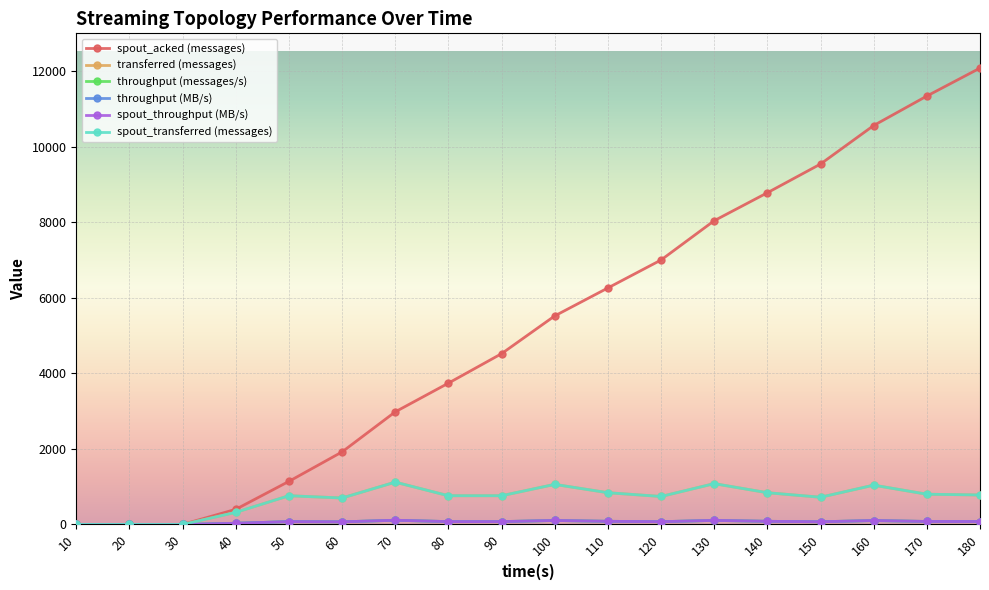

At which category is the sum across all series the highest?

180